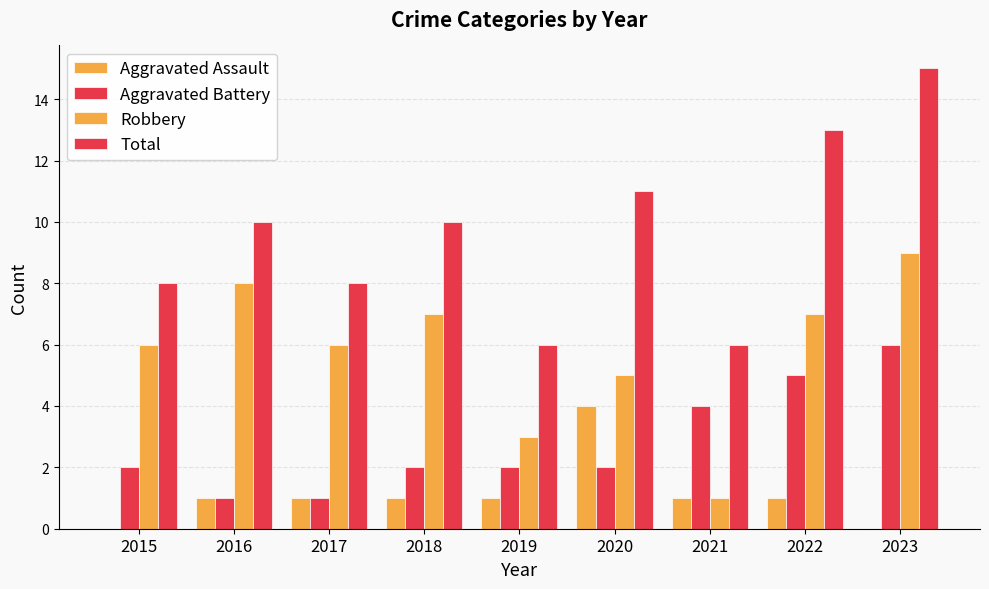

What is the approximate value of Aggravated Assault at 2016?

1